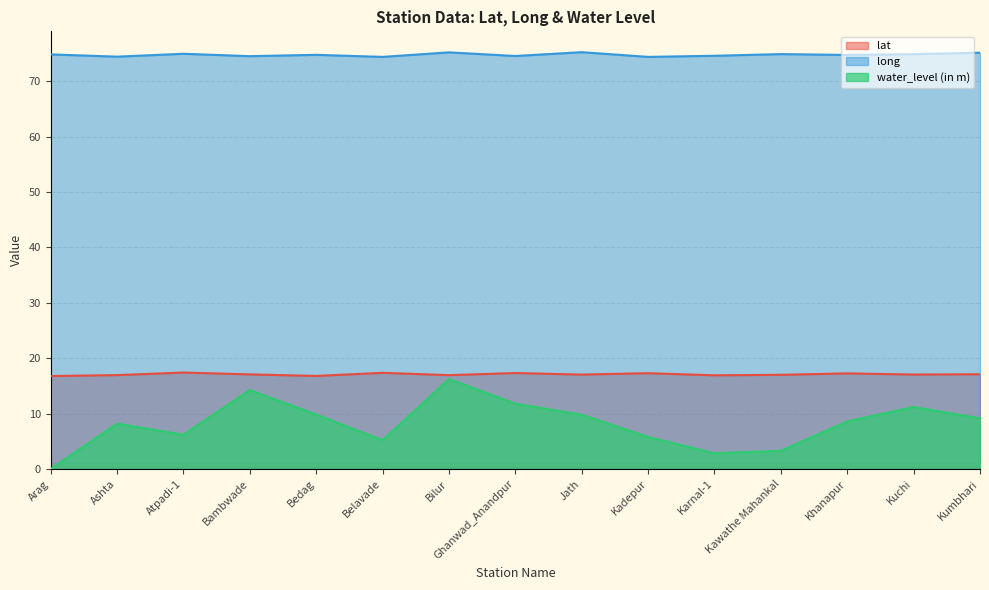

What is the average value of the lat series?

17.1